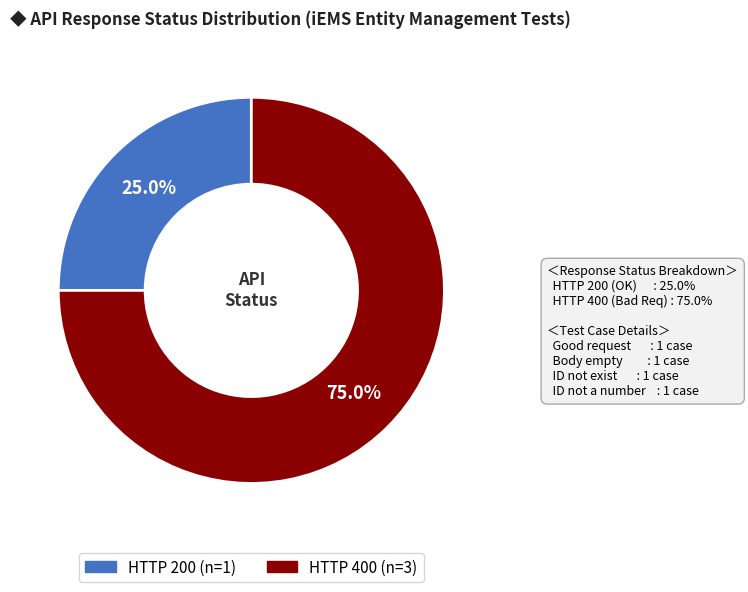

Is there any slice that represents more than half of the pie?

Yes